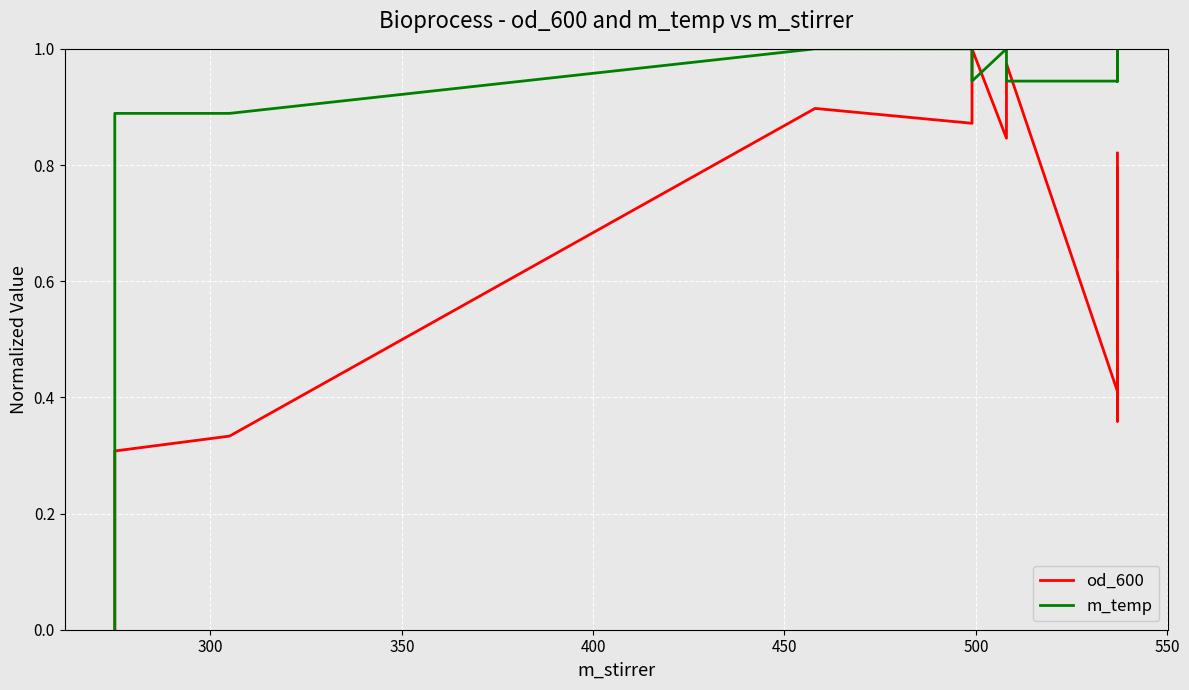

At 350, list the series in order from smallest to largest.

od_600, m_temp